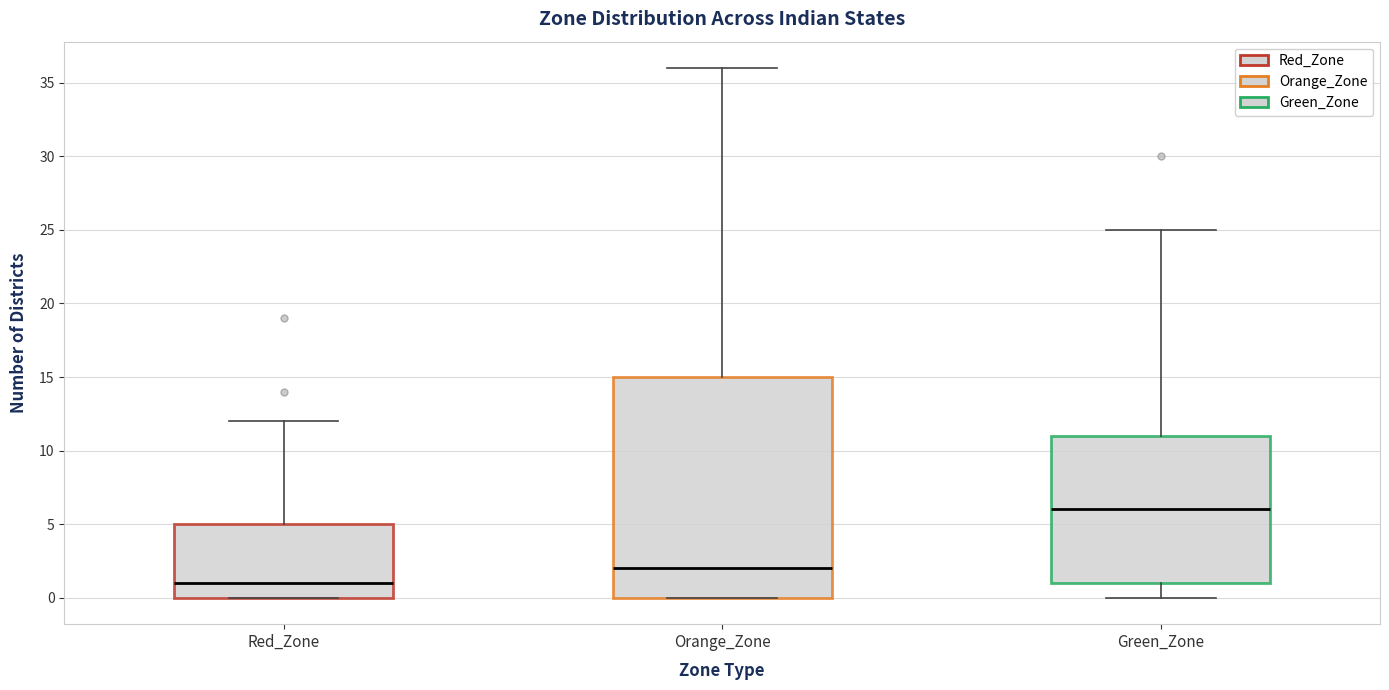

Which box's median line is the lowest?

Red_Zone